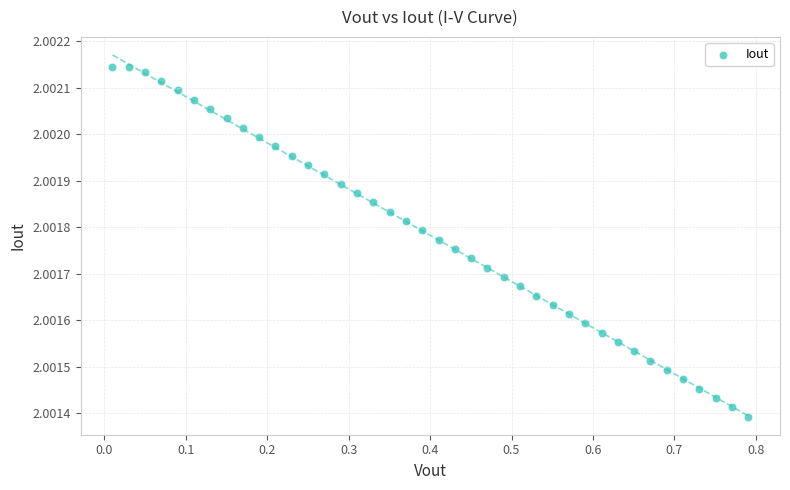

What is the range of X values (max minus min)?

0.8